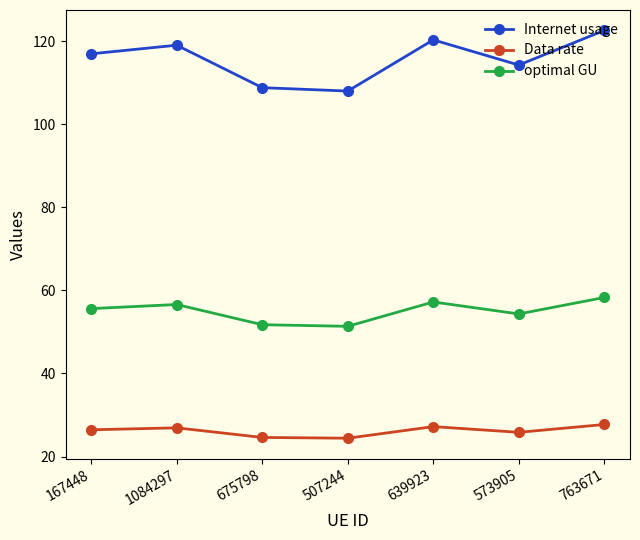

The value of Data rate at 1084297 is 42.9. True or false?

False